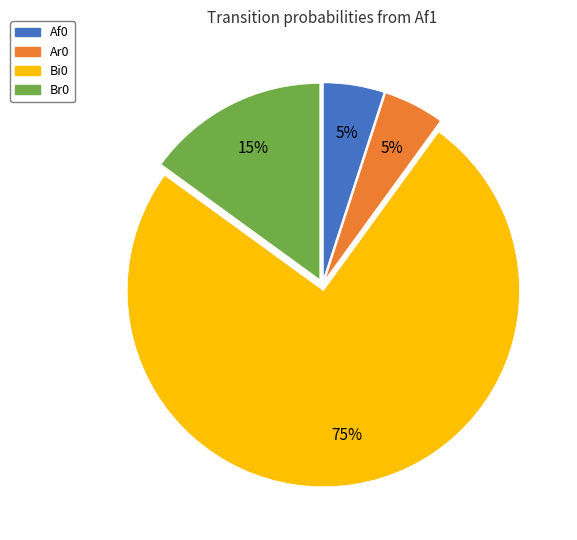

To the nearest percent, what is the average slice percentage?

25%